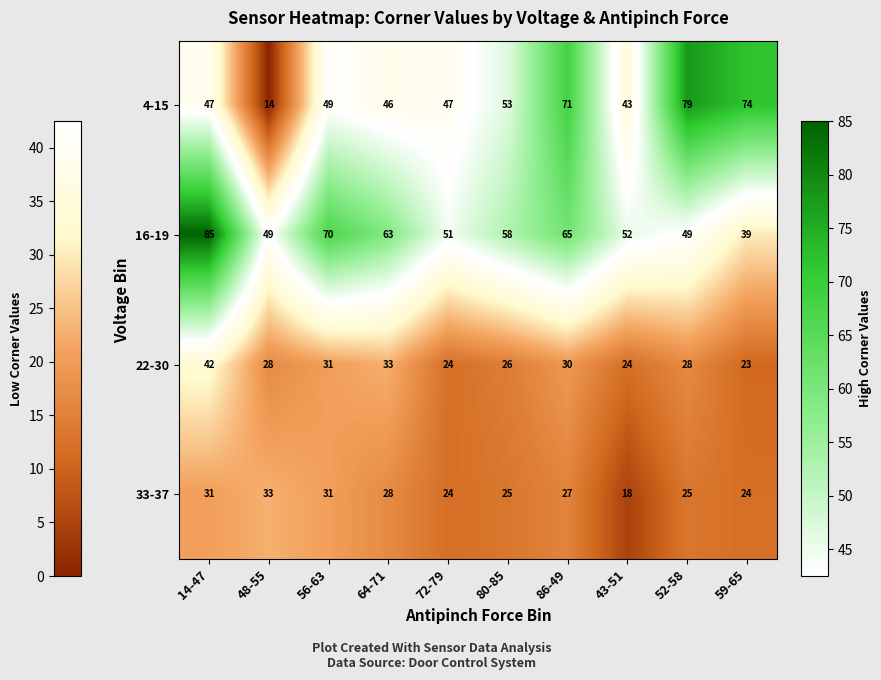

What is the average value of the 4-15 series?

52